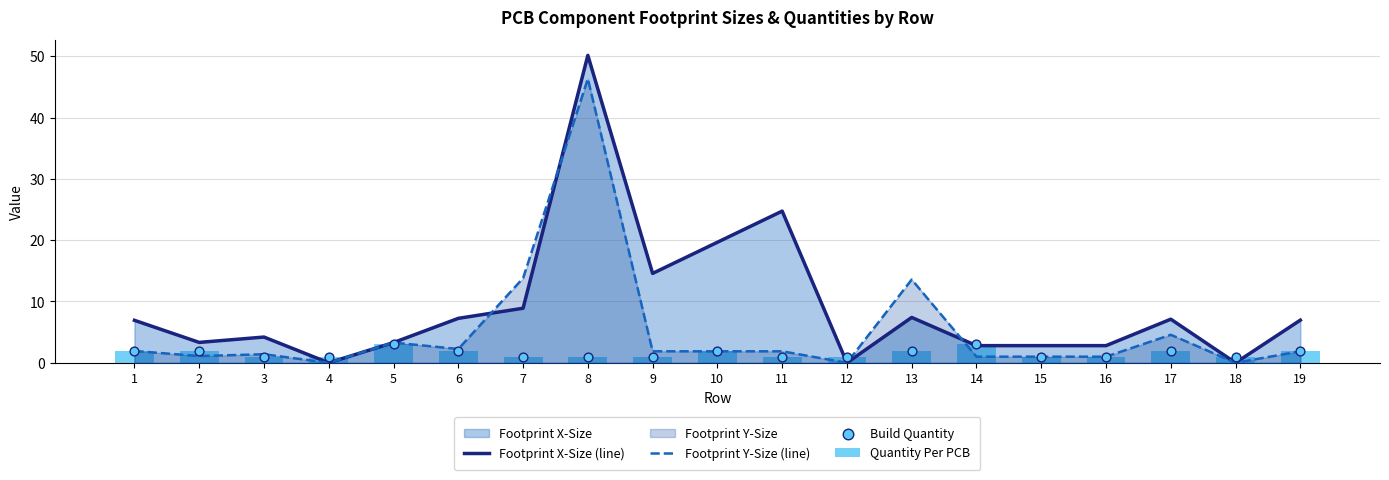

At how many categories does at least one series exceed 9?

6